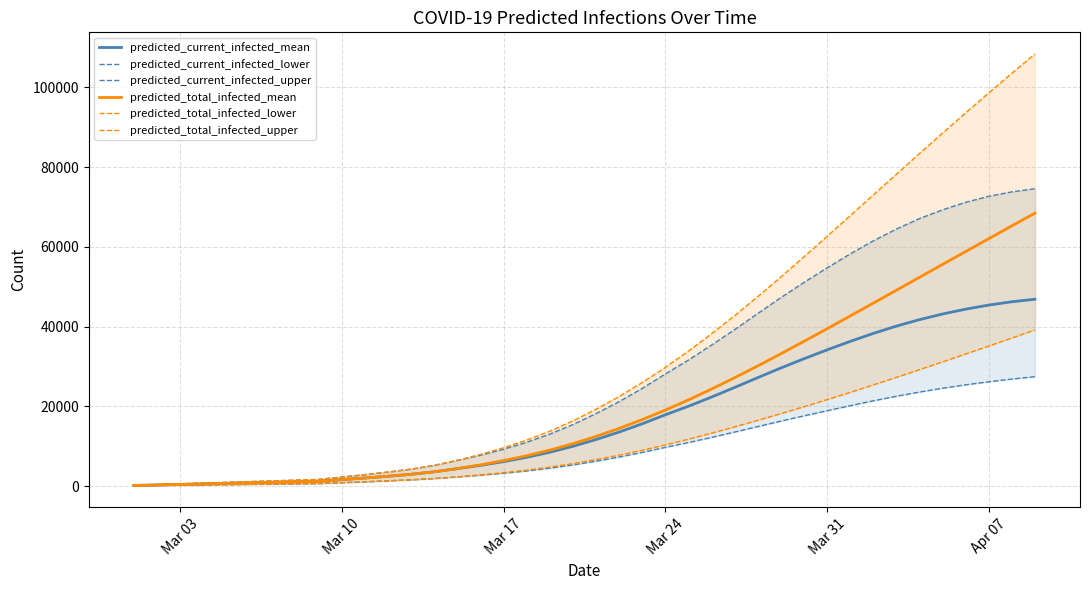

The value of predicted_current_infected_upper at 17 is 18505. True or false?

False